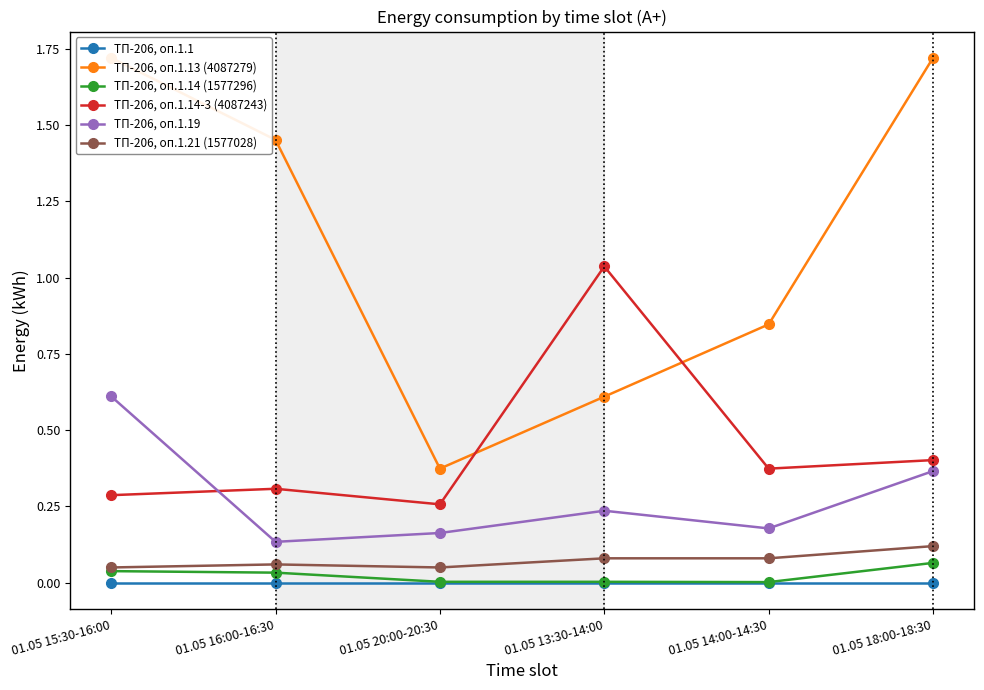

Reading left to right, extract all data points from this chart.

ТП-206, оп.1.1: 0.0	0.0	0.0	0.0	0.0	0.0
ТП-206, оп.1.13 (4087279): 1.7	1.5	0.4	0.6	0.8	1.7
ТП-206, оп.1.14 (1577296): 0.0	0.0	0.0	0.0	0.0	0.1
ТП-206, оп.1.14-3 (4087243): 0.3	0.3	0.3	1.0	0.4	0.4
ТП-206, оп.1.19: 0.6	0.1	0.2	0.2	0.2	0.4
ТП-206, оп.1.21 (1577028): 0.1	0.1	0.1	0.1	0.1	0.1